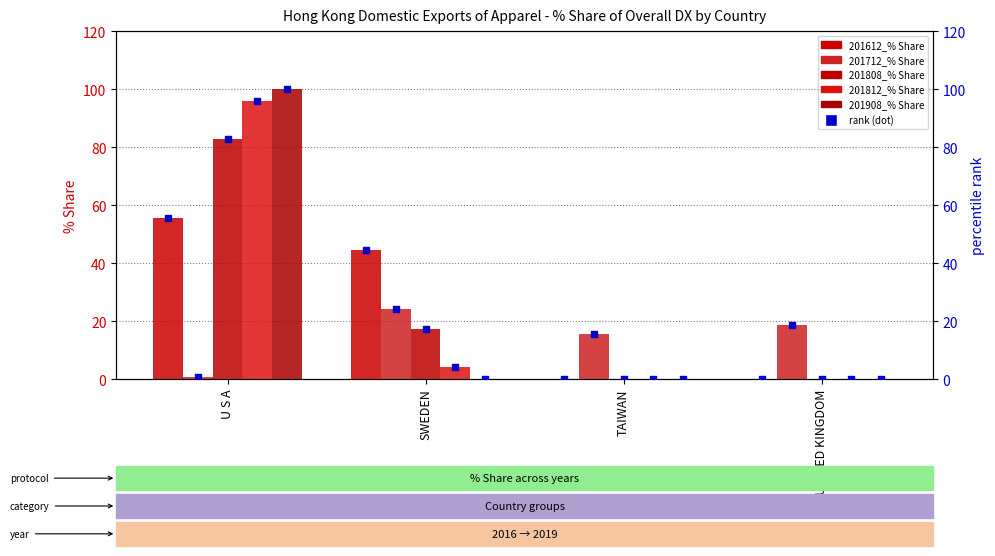

Which series has the largest Y range (max minus min)?

201908_% Share